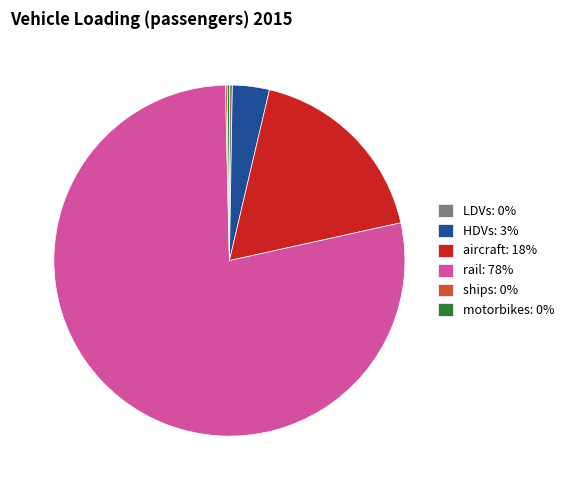

The rail: 78% slice represents 90% of the pie. True or false?

False